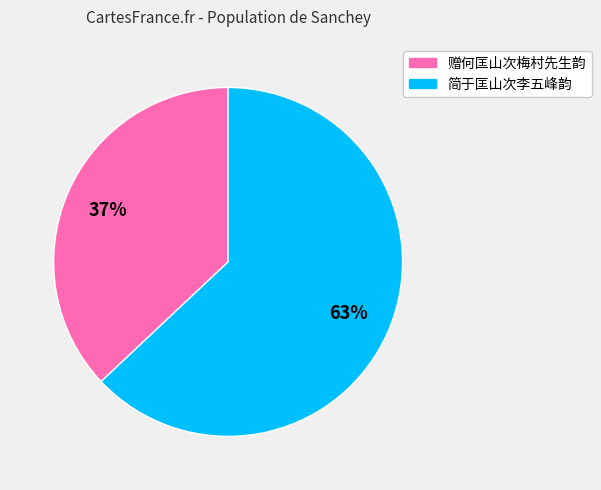

Which category has the biggest portion of the pie?

简于匡山次李五峰韵